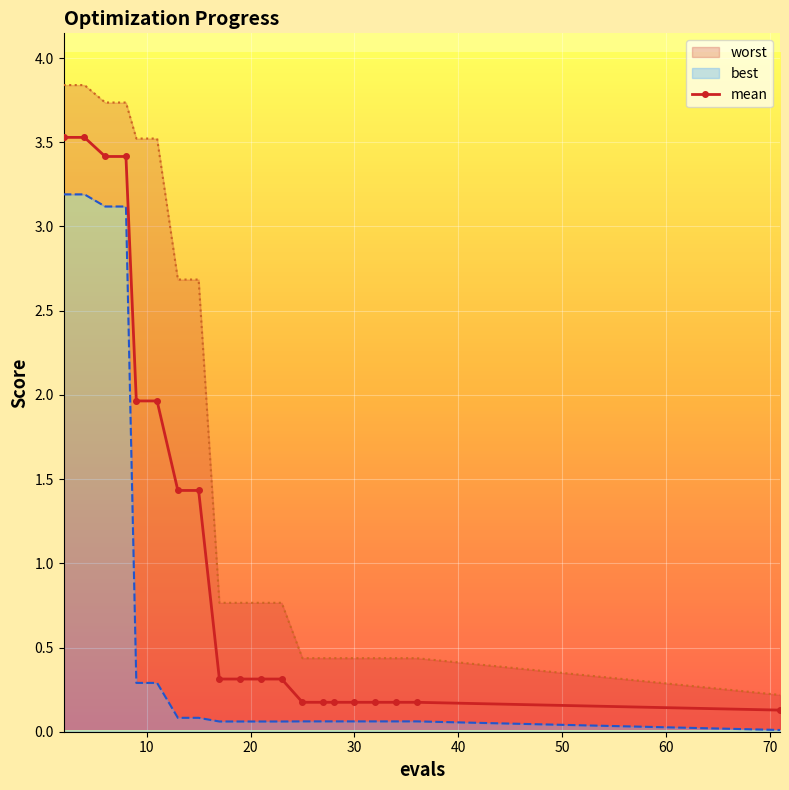

What is the value of the 3rd point from the left?

3.4